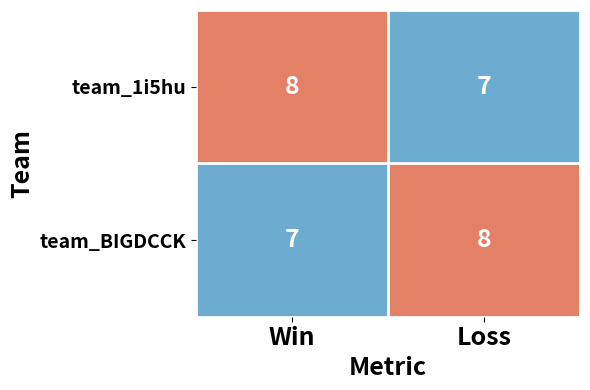

What is the greatest value displayed?

8